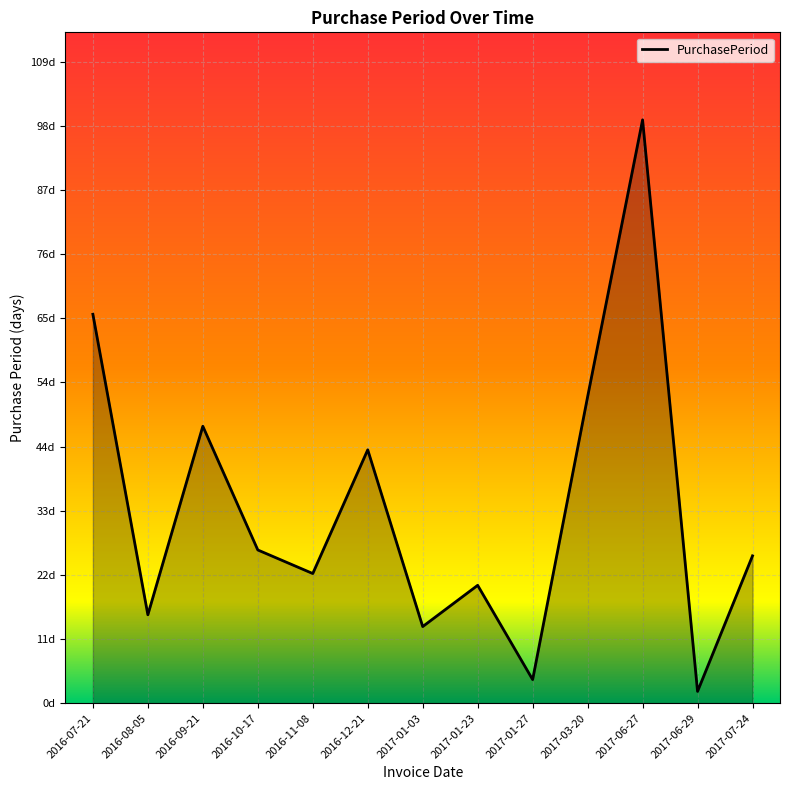

Where is the data nearest to the value 50?

2017-03-20